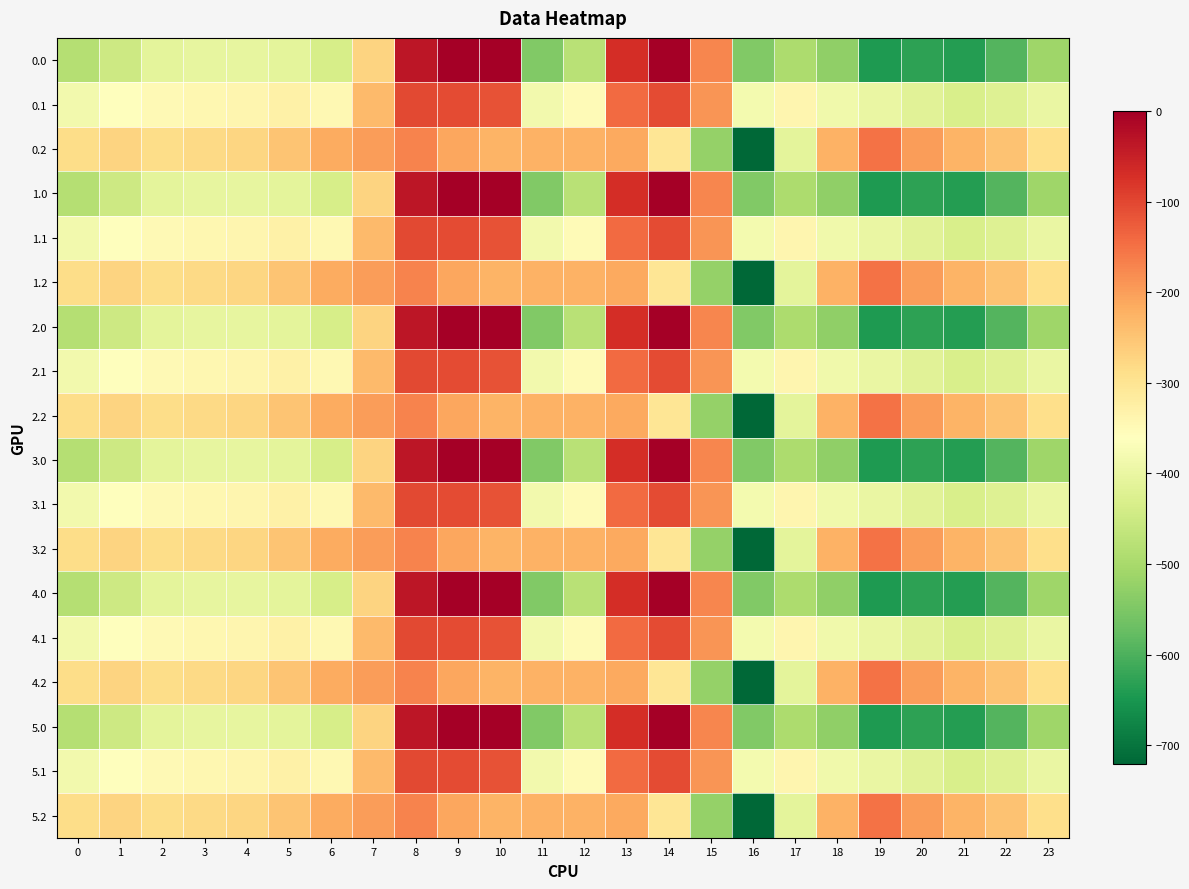

How many categories are shown in the chart?

24